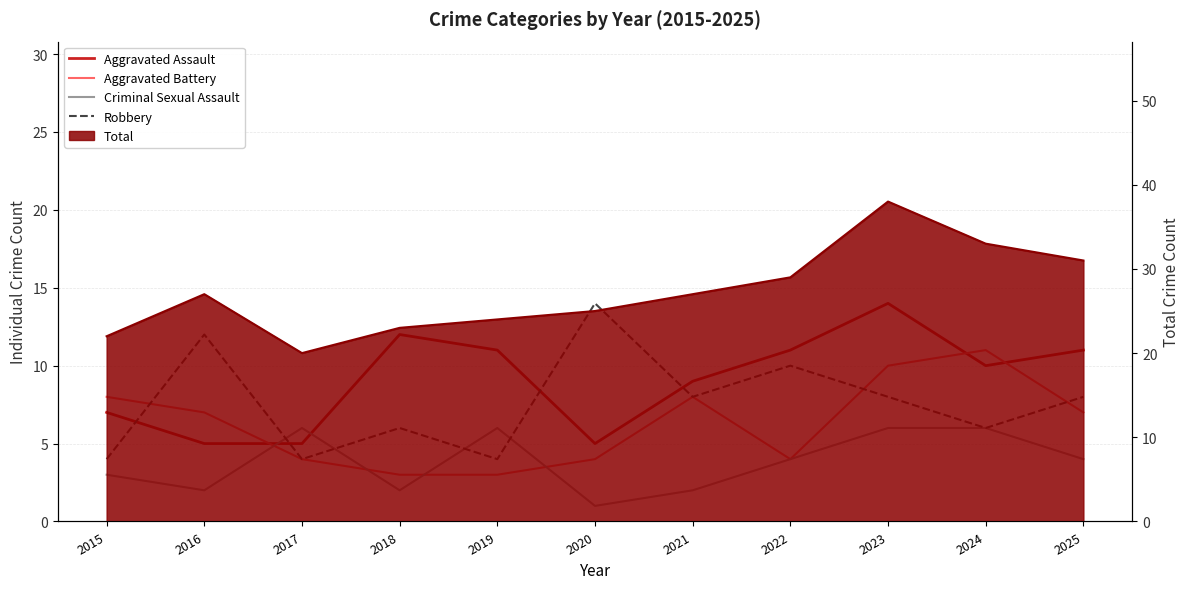

Reading left to right, extract all data points from this chart.

Aggravated Assault: 2015=7	2016=5	2017=5	2018=12	2019=11	2020=5	2021=9	2022=11	2023=14	2024=10	2025=11
Aggravated Battery: 2015=8	2016=7	2017=4	2018=3	2019=3	2020=4	2021=8	2022=4	2023=10	2024=11	2025=7
Criminal Sexual Assault: 2015=3	2016=2	2017=6	2018=2	2019=6	2020=1	2021=2	2022=4	2023=6	2024=6	2025=4
Robbery: 2015=4	2016=12	2017=4	2018=6	2019=4	2020=14	2021=8	2022=10	2023=8	2024=6	2025=8